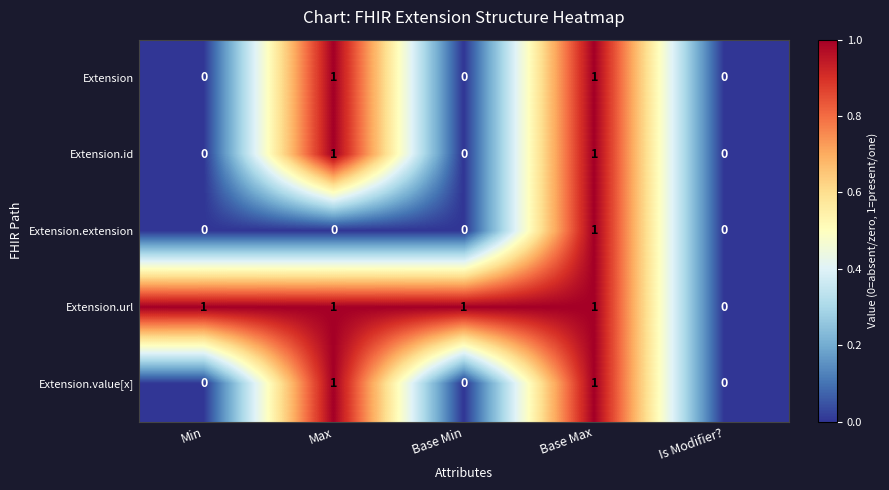

Is it true that Extension.extension equals -1 at Base Min?

False